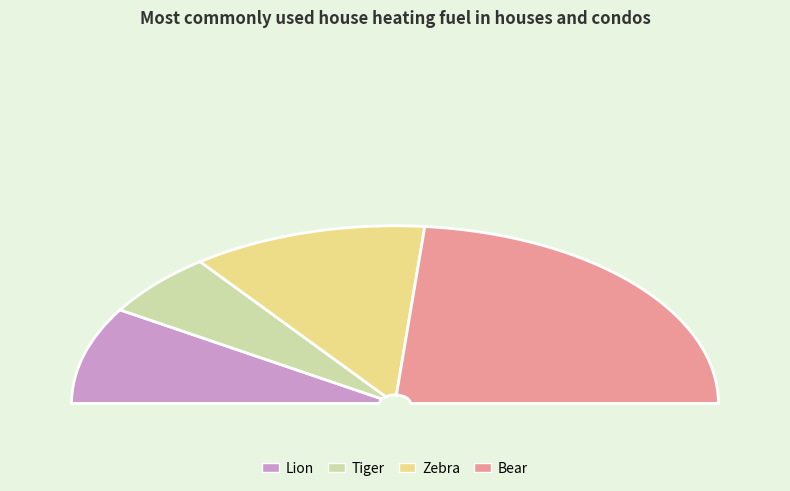

How many slices are in this pie chart?

4